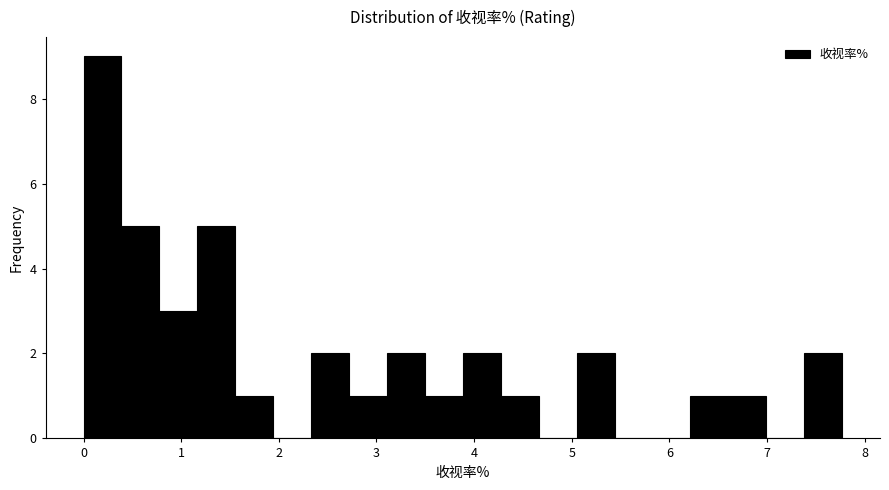

Around what value on the x-axis is the tallest bar? Give the approximate position of its centre, as read against the axis.

0.2